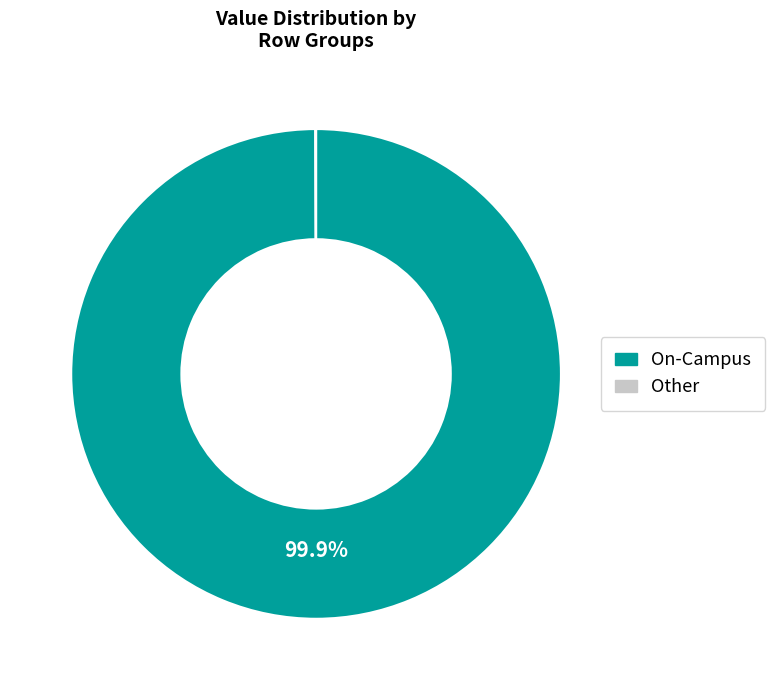

Is there a majority slice in this chart?

Yes